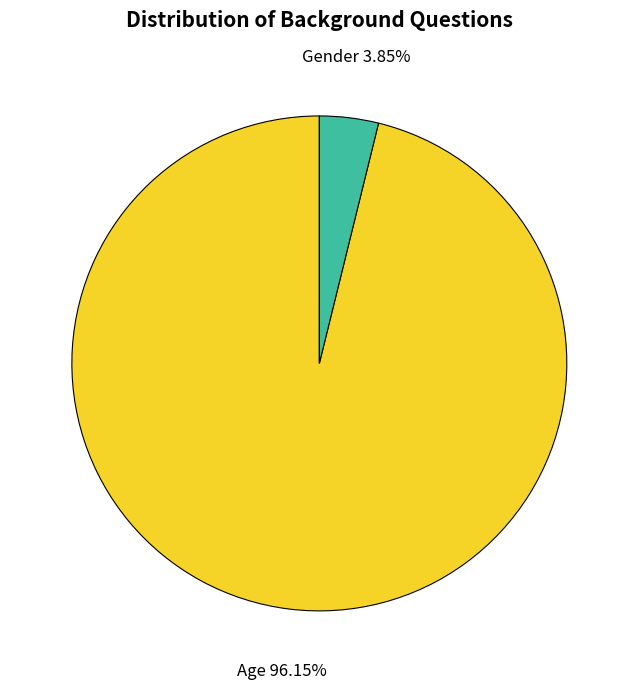

Does any single category account for the majority?

Yes